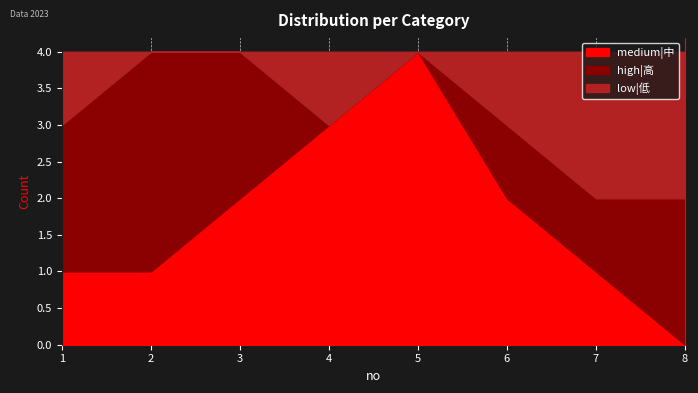

True or false: low|低 has more than 0 points higher than both neighbors.

True